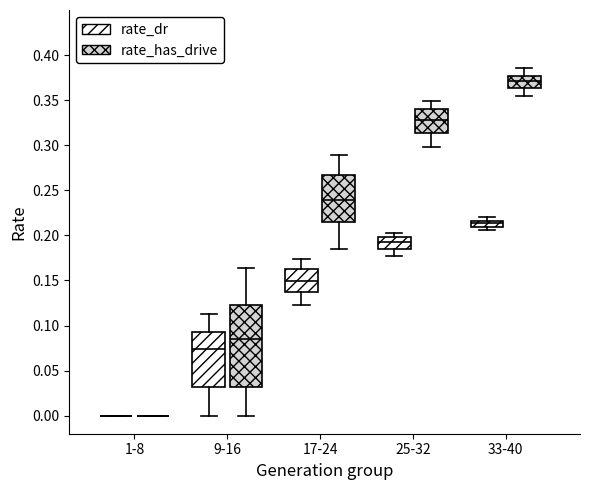

Which box is the tallest, from its lower edge to its upper edge?

9-16 (rate_has_drive)